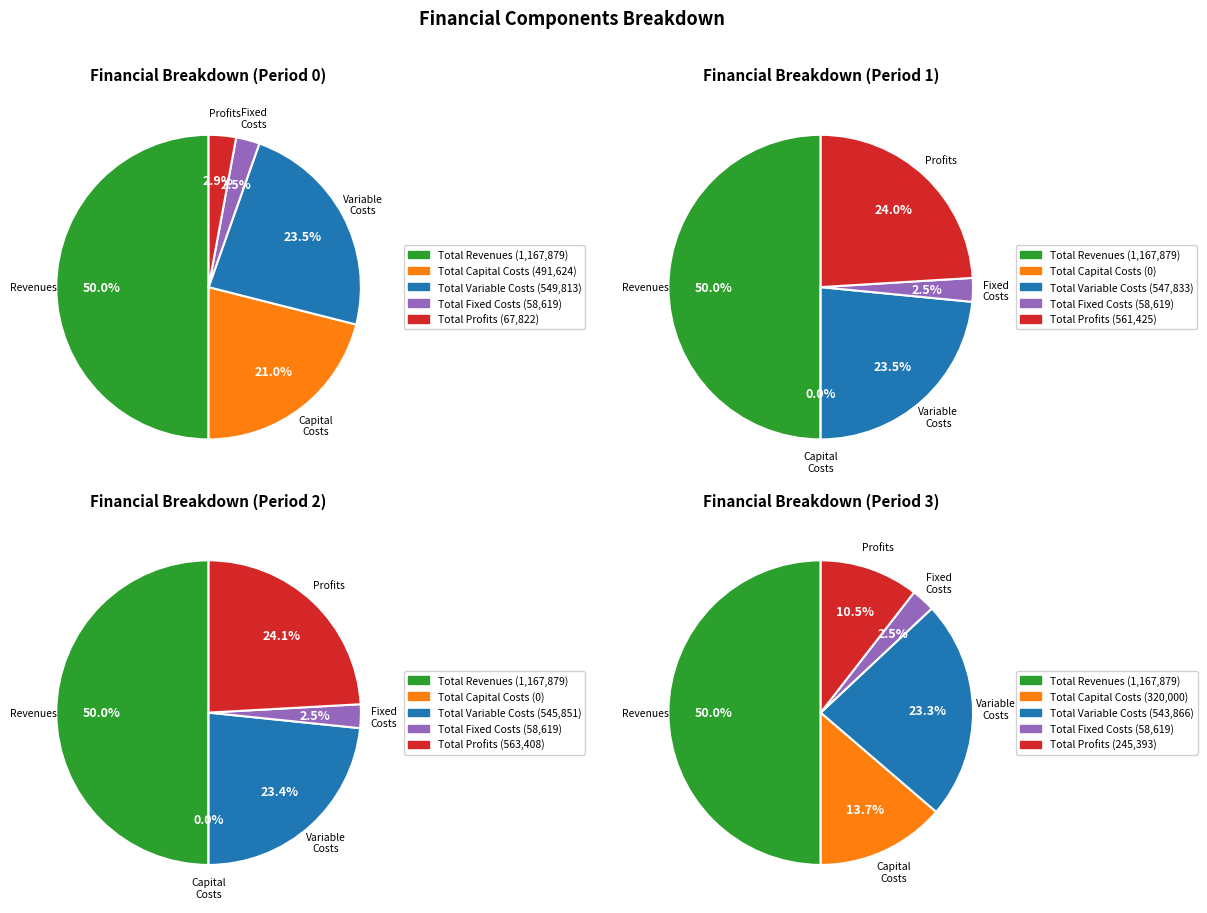

True or false: Total Capital Costs accounts for 12% of the total.

False